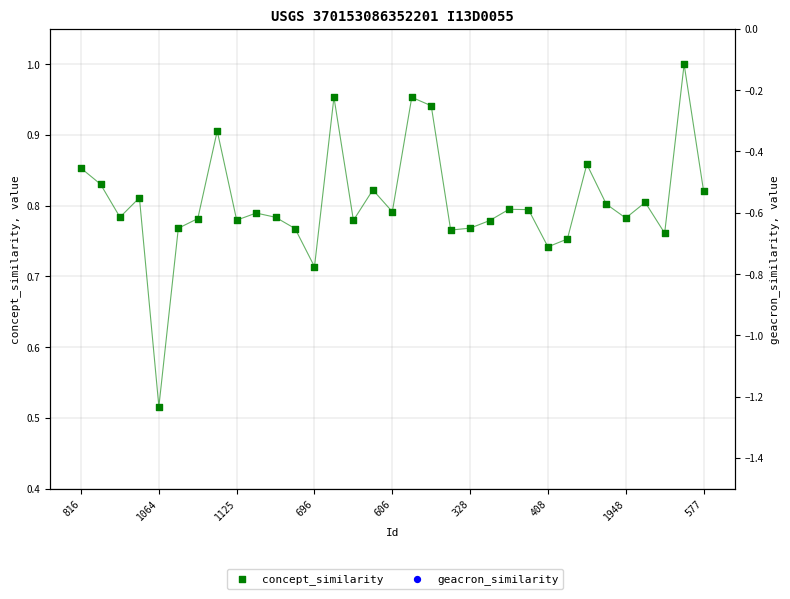

Which series reaches the minimum Y coordinate?

concept_similarity